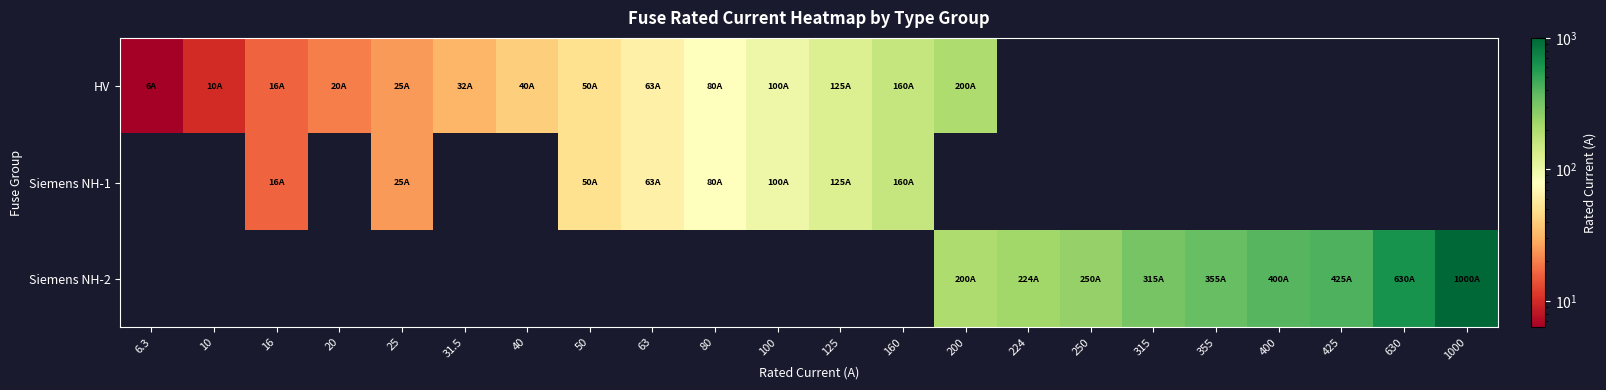

The value of HV at 63 is 87.2. True or false?

False